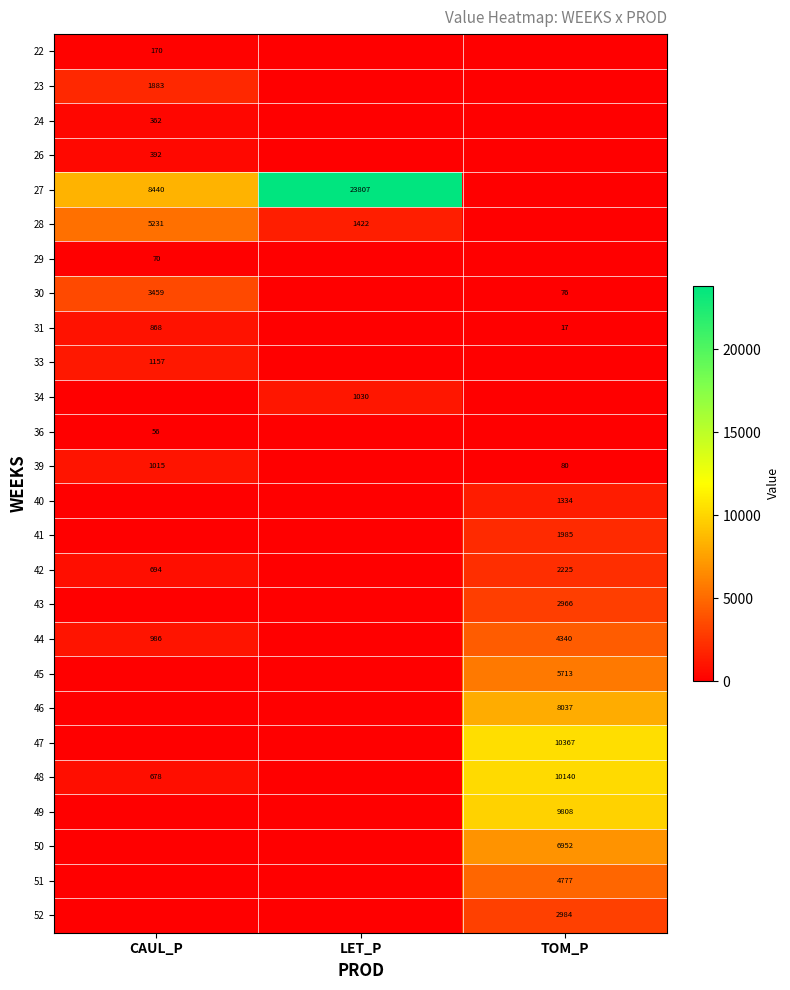

Reading right to left, extract all data points from this chart.

row_0: TOM_P=0.0	LET_P=0.0	CAUL_P=170.0
row_1: TOM_P=0.0	LET_P=0.0	CAUL_P=1882.6
row_2: TOM_P=0.0	LET_P=0.0	CAUL_P=362.0
row_3: TOM_P=0.0	LET_P=0.0	CAUL_P=391.7
row_4: TOM_P=0.0	LET_P=23806.6	CAUL_P=8439.6
row_5: TOM_P=0.0	LET_P=1421.5	CAUL_P=5231.0
row_6: TOM_P=0.0	LET_P=0.0	CAUL_P=69.6
row_7: TOM_P=76.4	LET_P=0.0	CAUL_P=3458.6
row_8: TOM_P=16.9	LET_P=0.0	CAUL_P=867.5
row_9: TOM_P=0.0	LET_P=0.0	CAUL_P=1157.1
row_10: TOM_P=0.0	LET_P=1030.1	CAUL_P=0.0
row_11: TOM_P=0.0	LET_P=0.0	CAUL_P=55.6
row_12: TOM_P=80.1	LET_P=0.0	CAUL_P=1014.8
row_13: TOM_P=1334.4	LET_P=0.0	CAUL_P=0.0
row_14: TOM_P=1984.8	LET_P=0.0	CAUL_P=0.0
row_15: TOM_P=2224.8	LET_P=0.0	CAUL_P=694.2
row_16: TOM_P=2966.4	LET_P=0.0	CAUL_P=0.0
row_17: TOM_P=4339.6	LET_P=0.0	CAUL_P=986.3
row_18: TOM_P=5712.8	LET_P=0.0	CAUL_P=0.0
row_19: TOM_P=8037.2	LET_P=0.0	CAUL_P=0.0
row_20: TOM_P=10367.1	LET_P=0.0	CAUL_P=0.0
row_21: TOM_P=10139.6	LET_P=0.0	CAUL_P=678.3
row_22: TOM_P=9808.2	LET_P=0.0	CAUL_P=0.0
row_23: TOM_P=6952.1	LET_P=0.0	CAUL_P=0.0
row_24: TOM_P=4777.0	LET_P=0.0	CAUL_P=0.0
row_25: TOM_P=2983.9	LET_P=0.0	CAUL_P=0.0